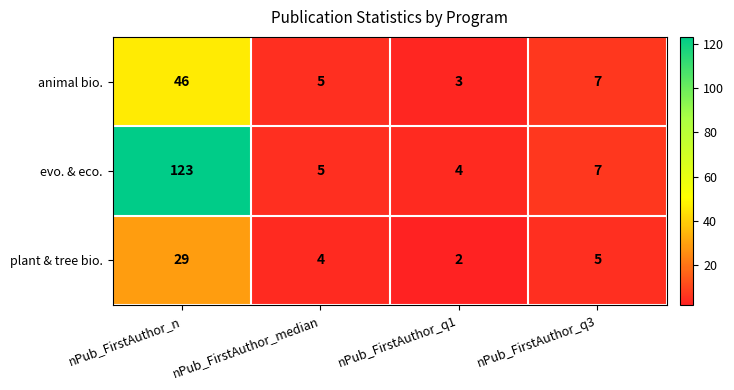

At which category is the sum across all series the highest?

nPub_FirstAuthor_n